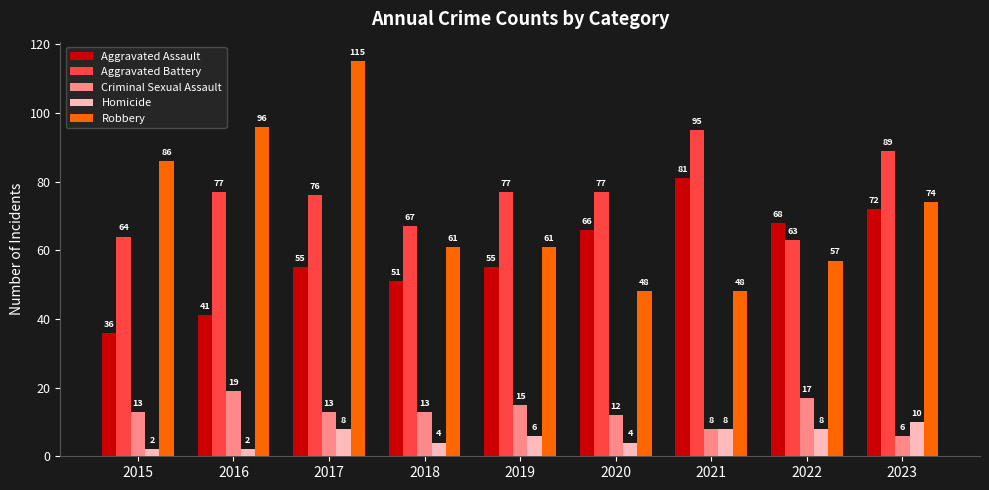

Where is Homicide nearest to the value 6?

2019